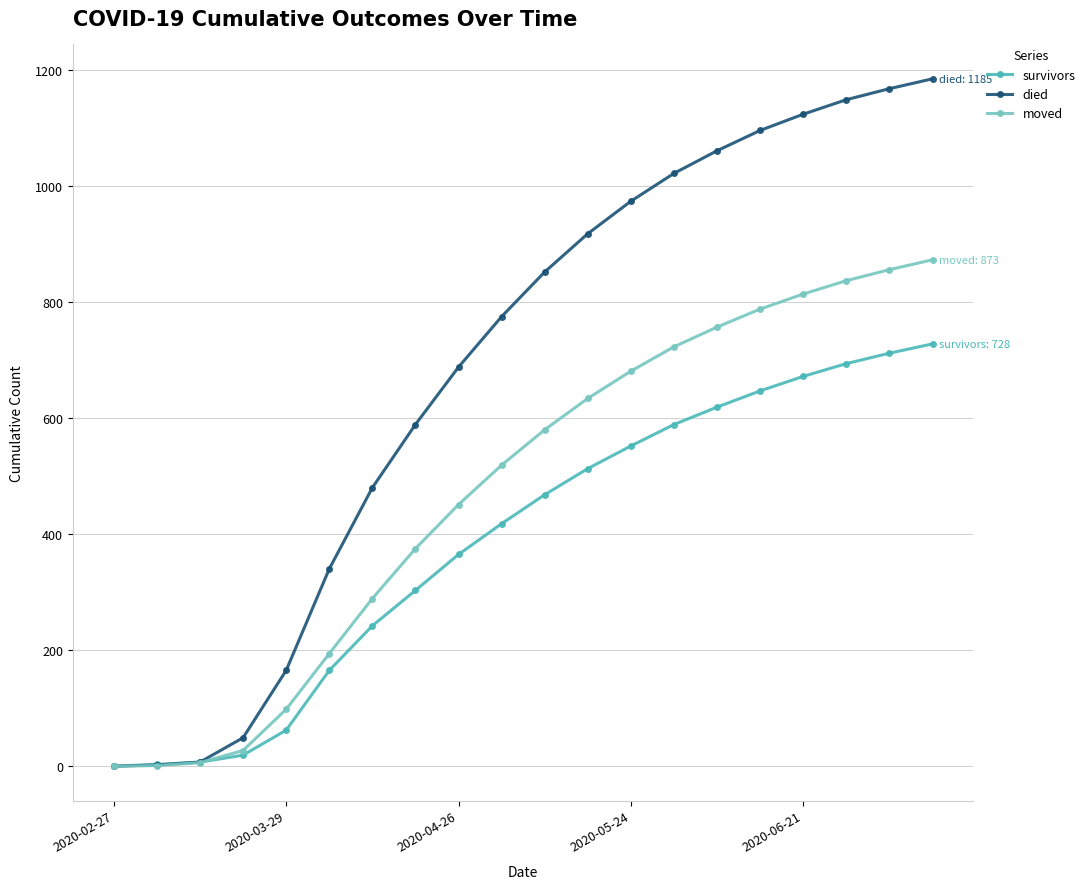

What is the highest value of the died series?

1185